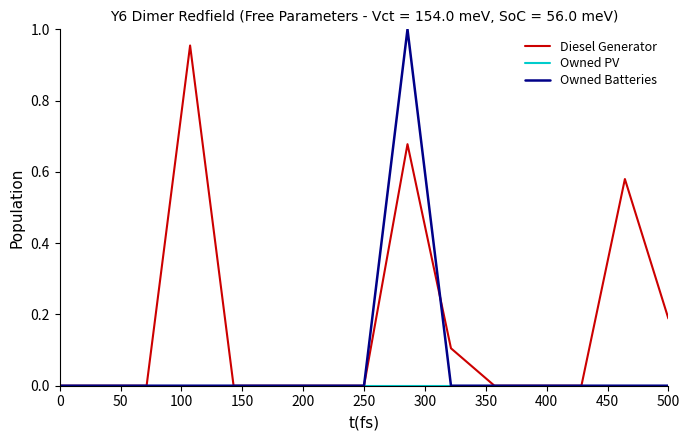

Which series has the largest range (max minus min)?

Owned Batteries